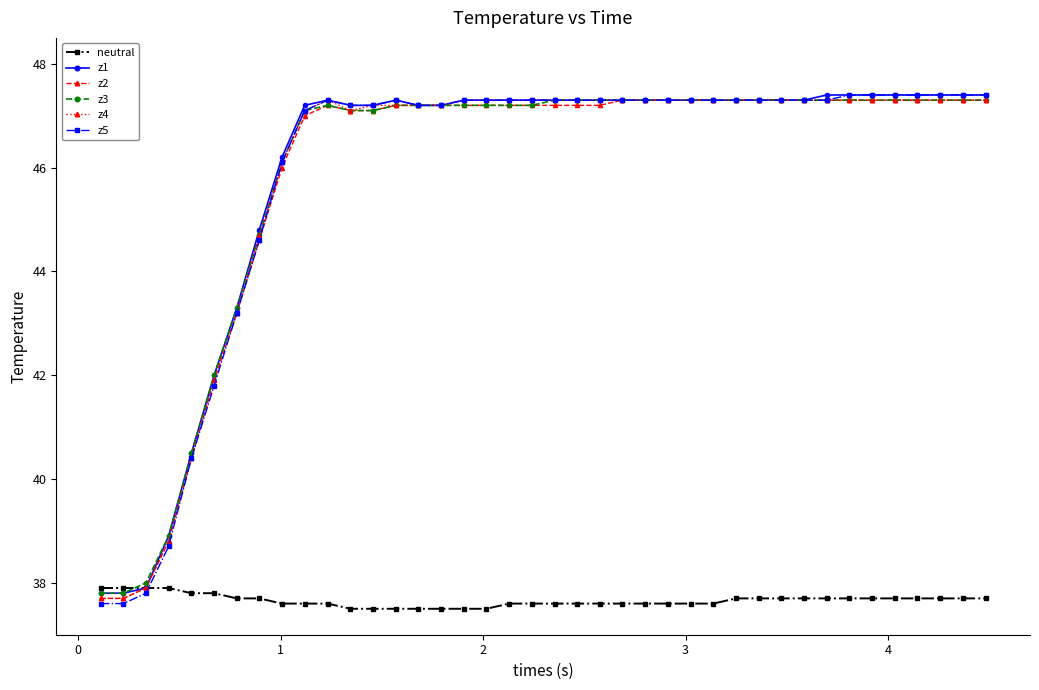

Which series has the largest range (max minus min)?

z5